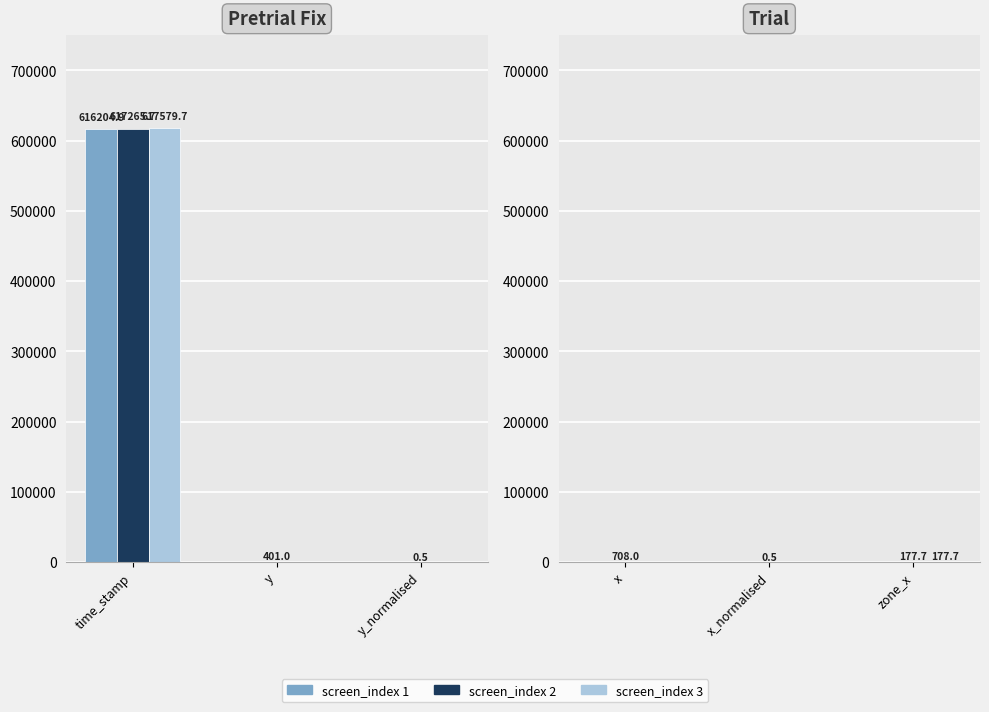

Which series has the widest spread of values?

screen_index 2